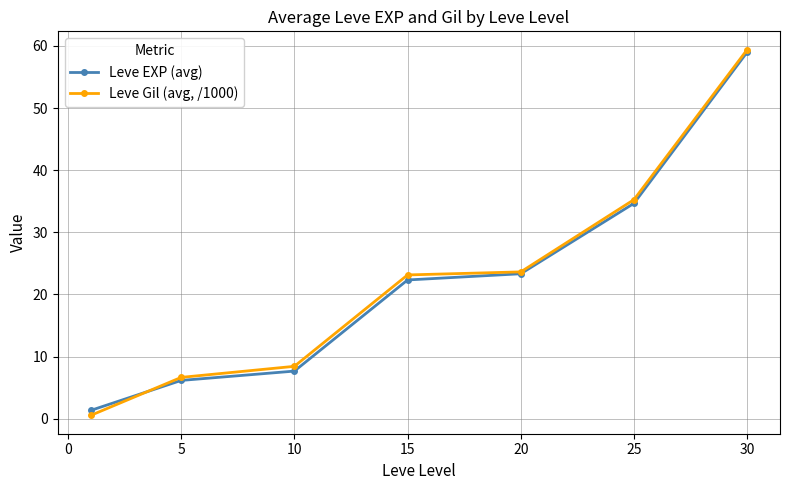

At how many categories does at least one series exceed 12?

4